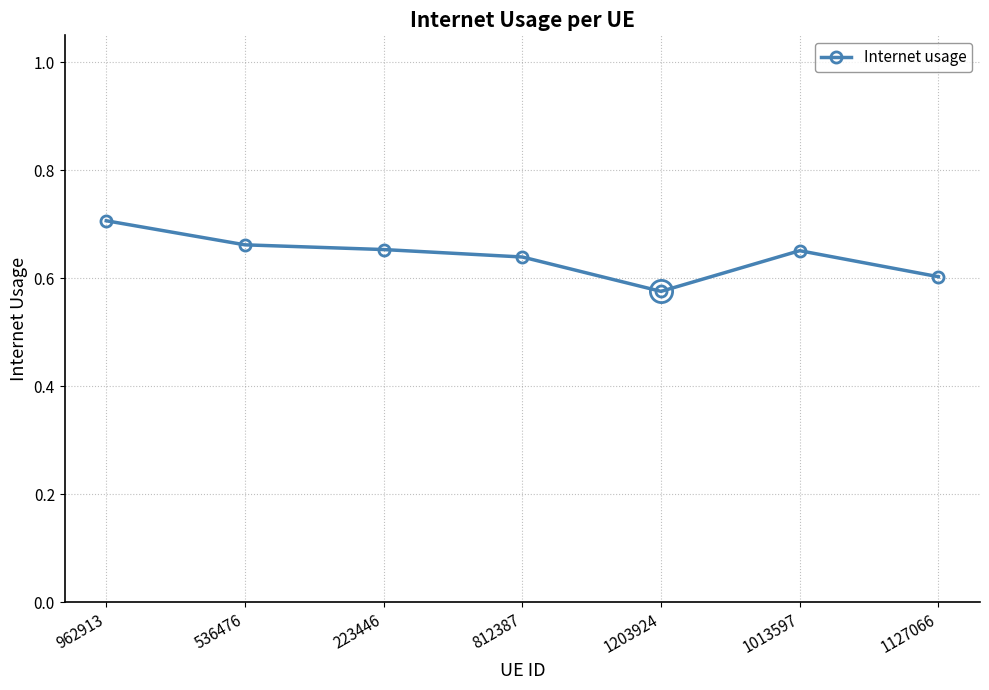

Where is the data nearest to the value 0?

1203924